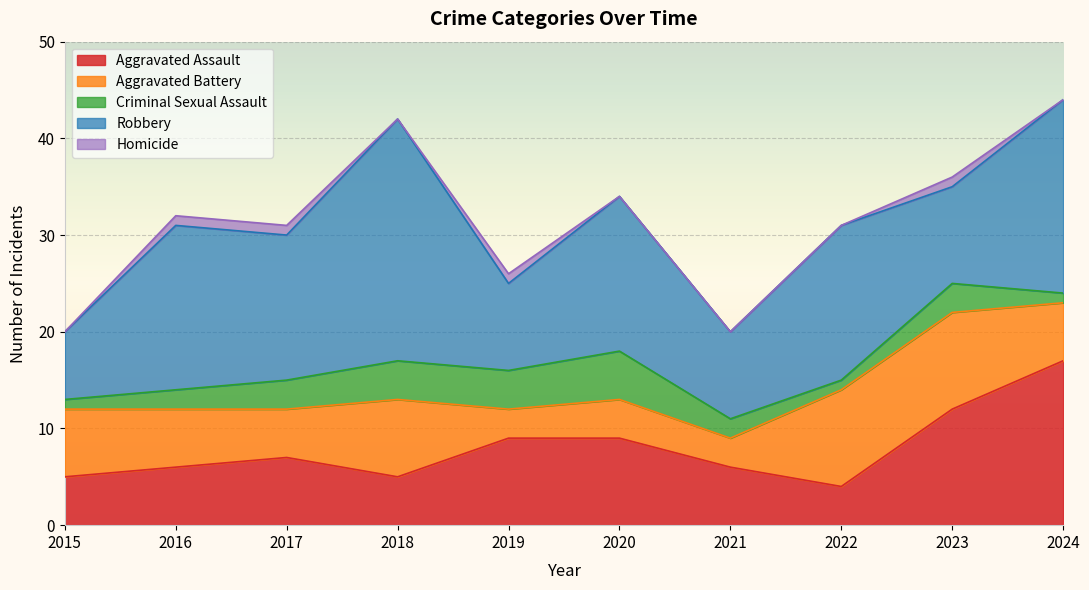

Which category has the highest value in the Robbery series?

2018